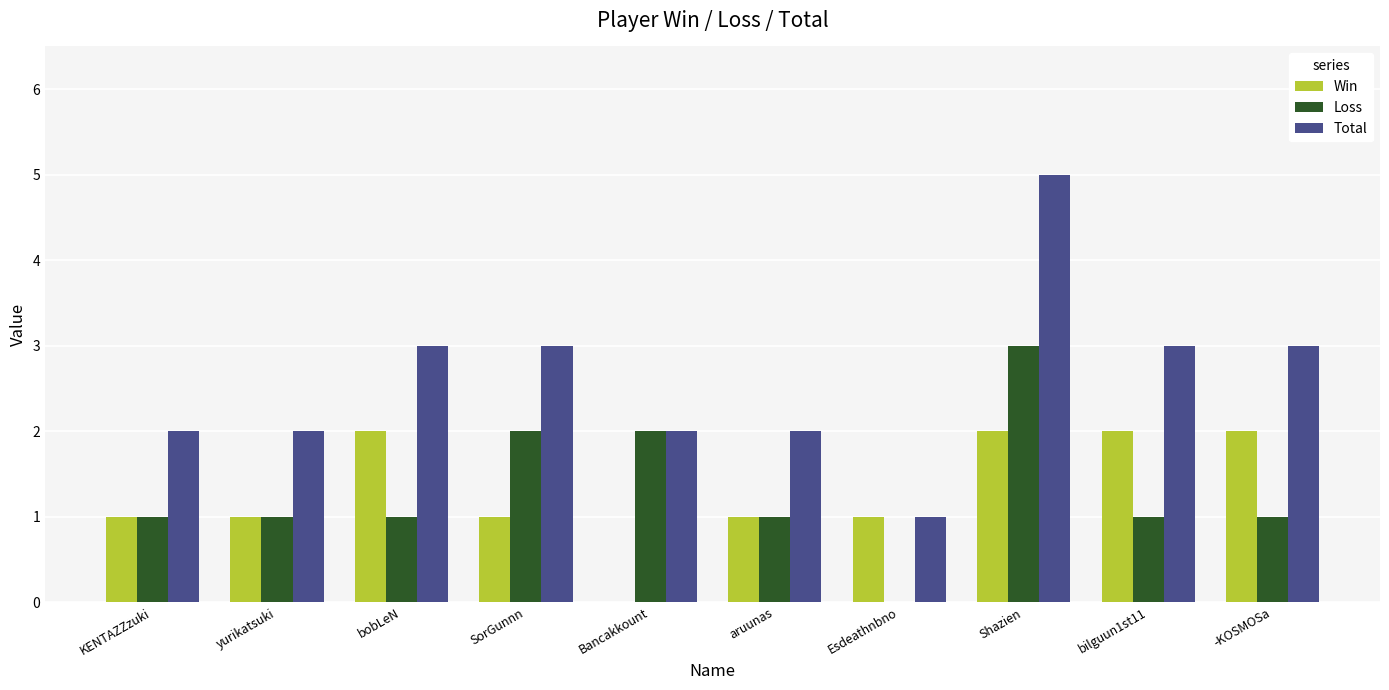

What is the spread (max minus min) of values at aruunas?

1